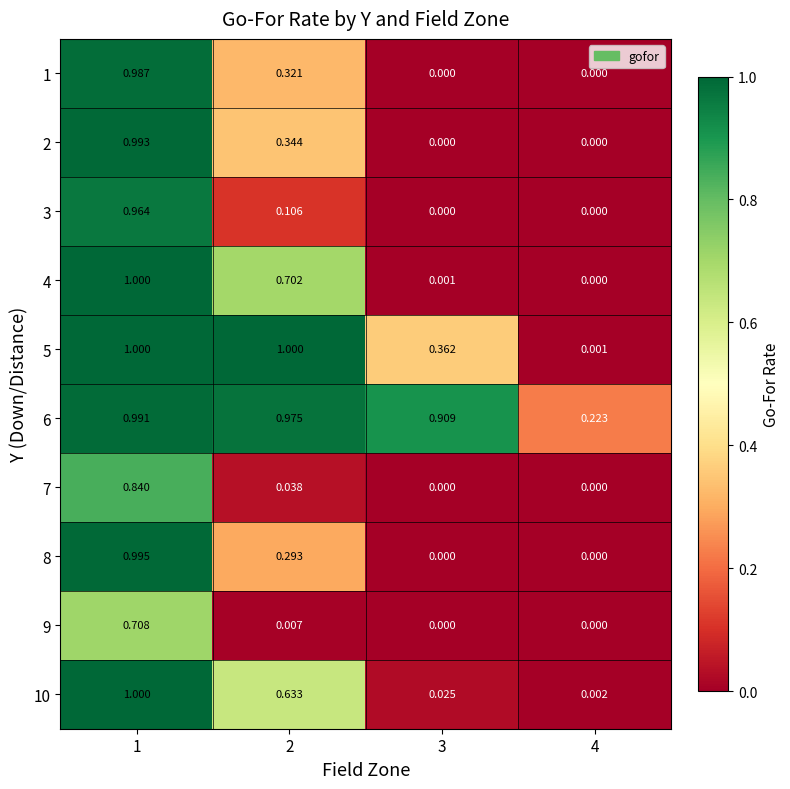

At which category is the sum across all series the highest?

1